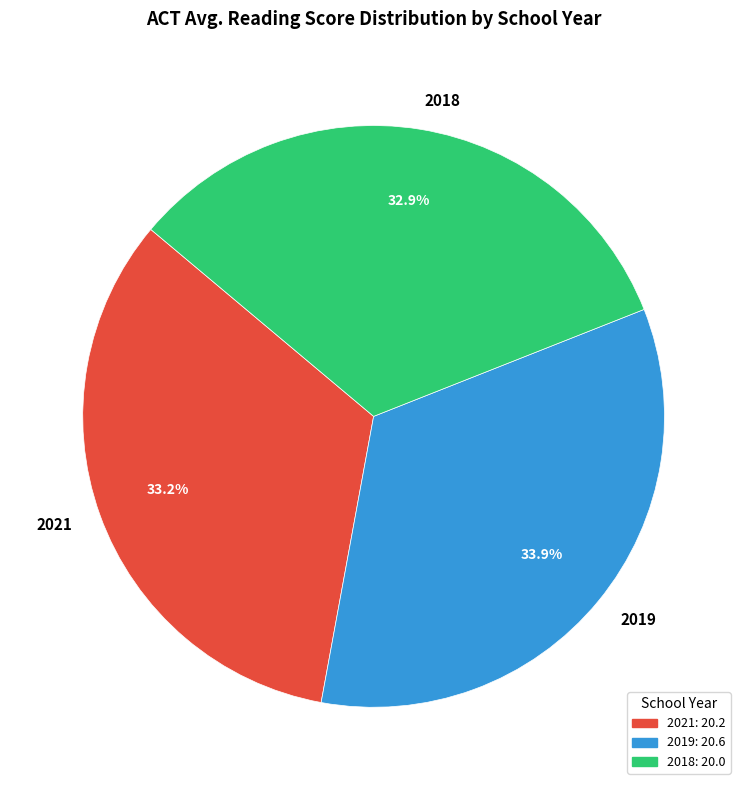

Count the number of slices in the pie.

3